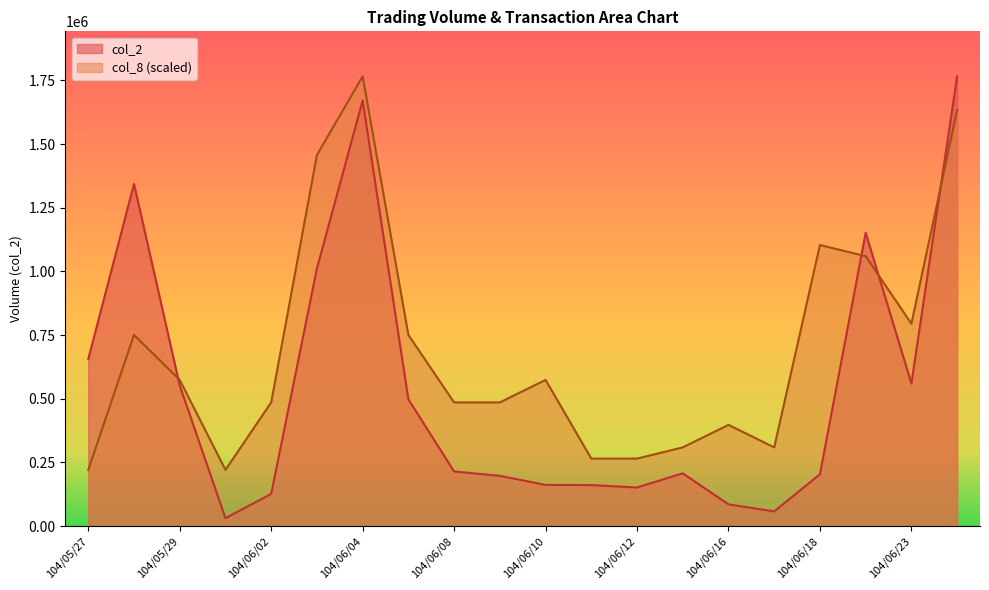

Where is the first local maximum for col_8?

104/05/28